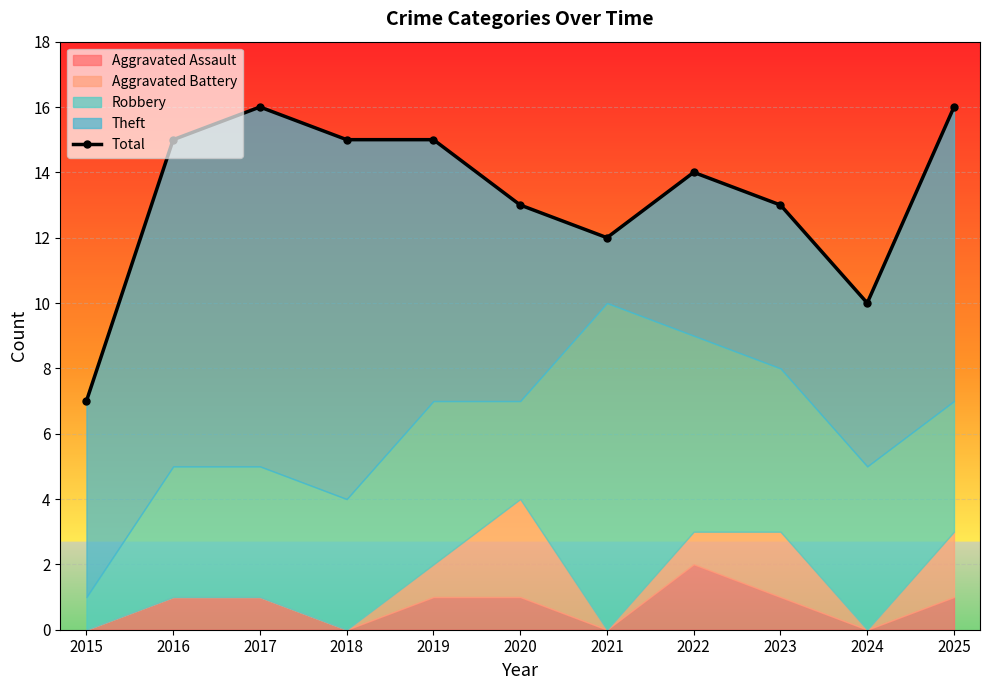

What is the change in value from 2018 to 2022?

-1